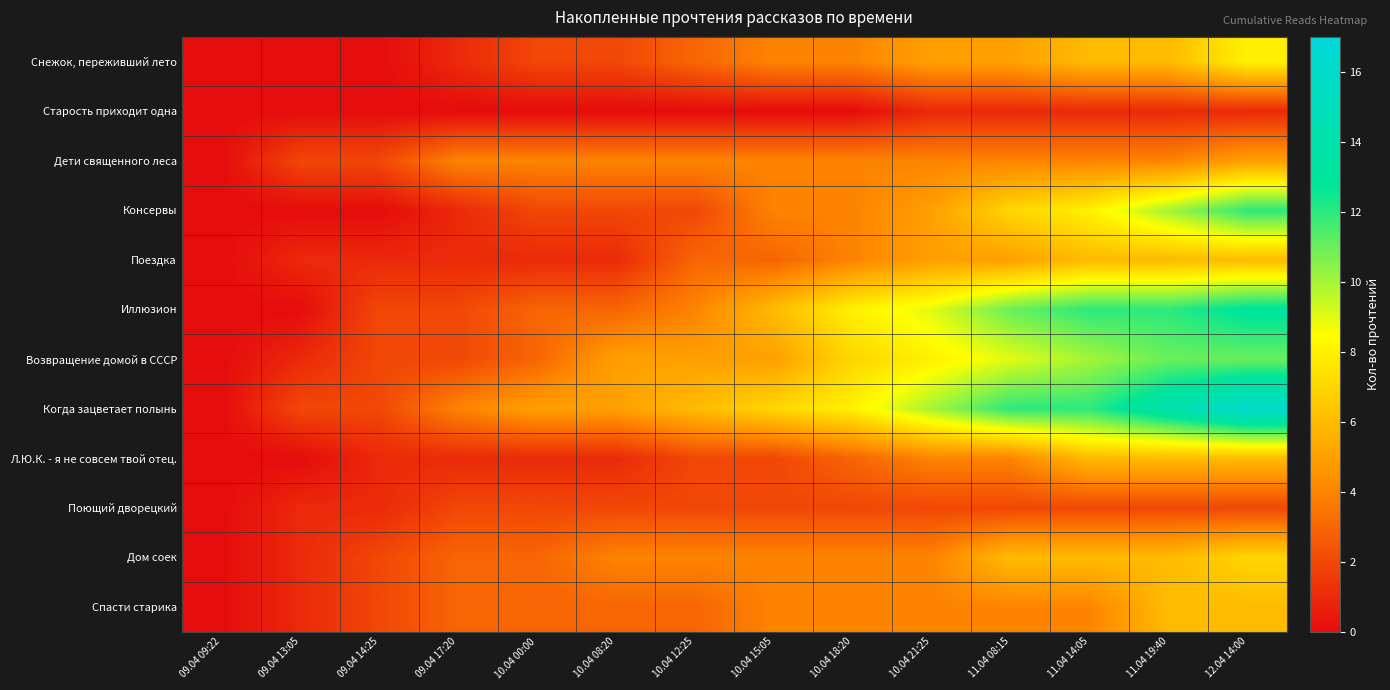

What is the maximum value shown in the chart?

16